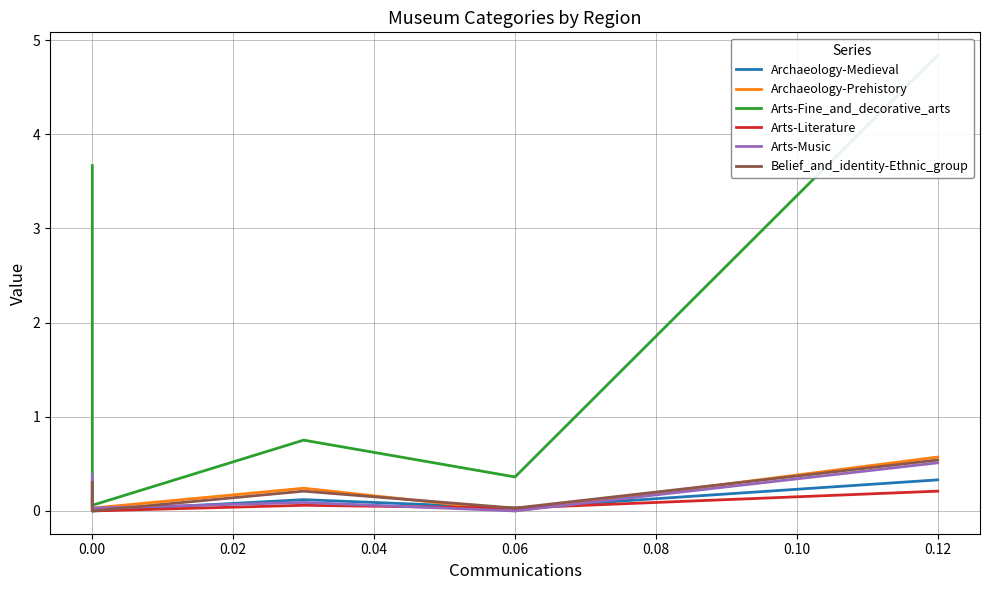

True or false: Arts-Literature and Belief_and_identity-Ethnic_group cross at least once.

False